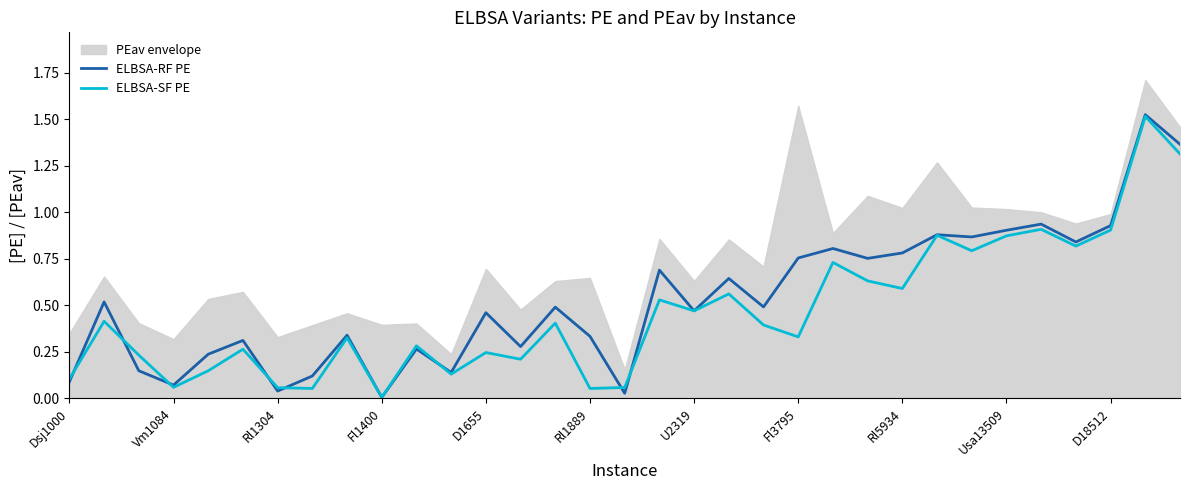

What value does the ELBSA-RF PE series have at 17?

0.7